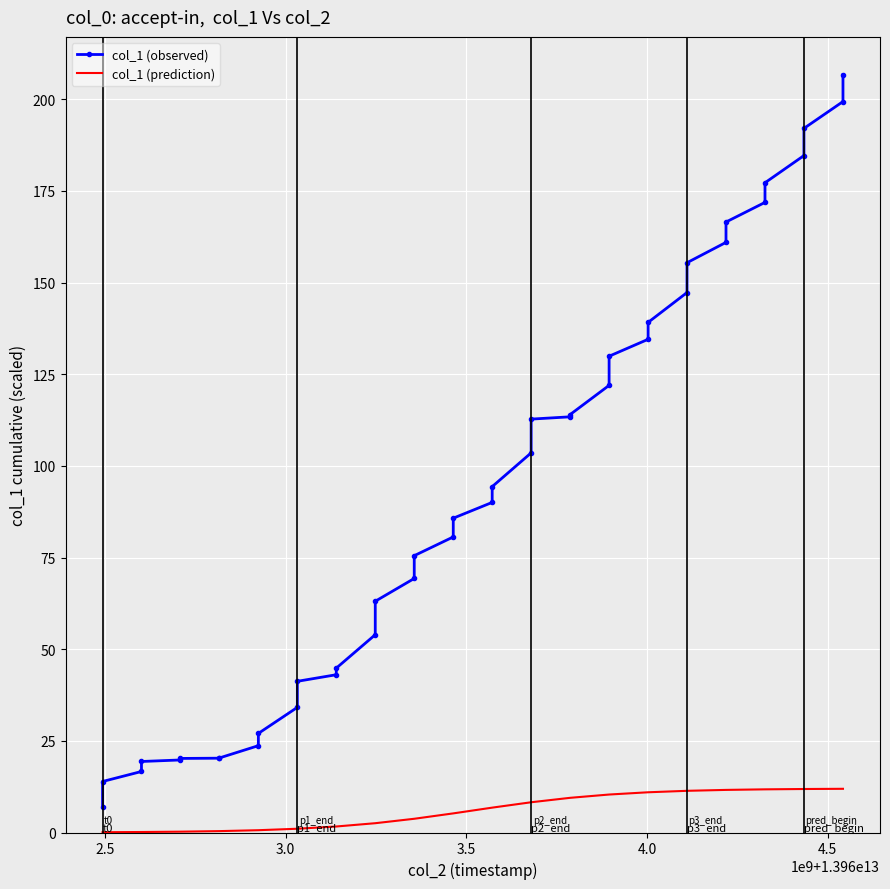

What is the highest value of the col_1 (observed) series?

206.7